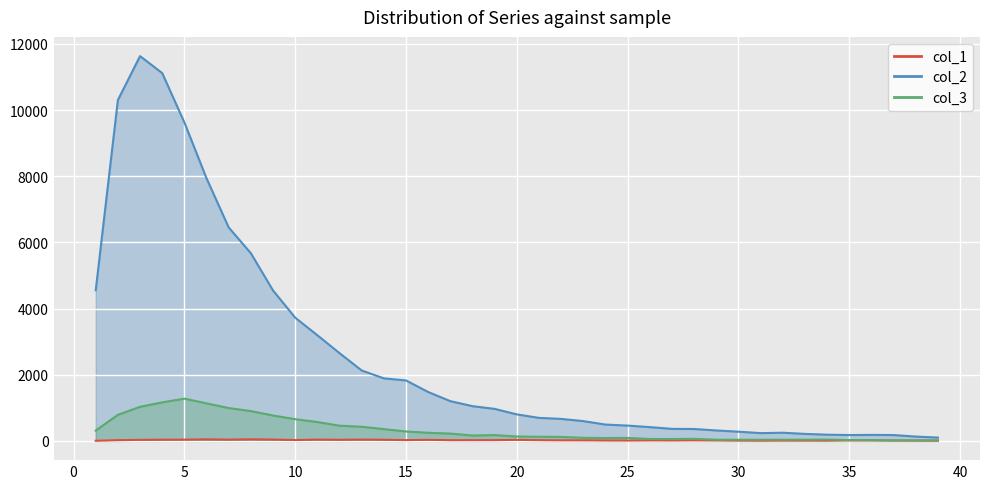

Between 2 and 22, which series saw the biggest shift?

col_2